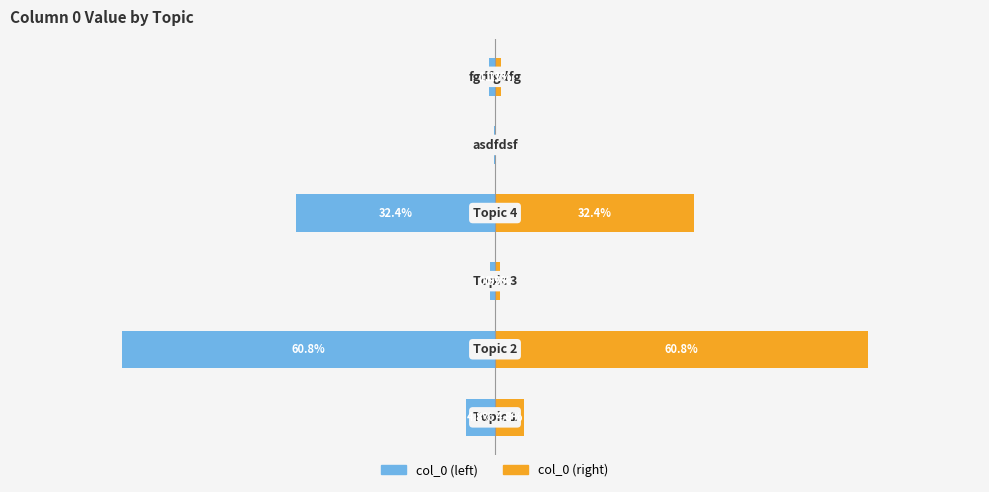

What is the average value of the col_0 (left) series?

-16.7